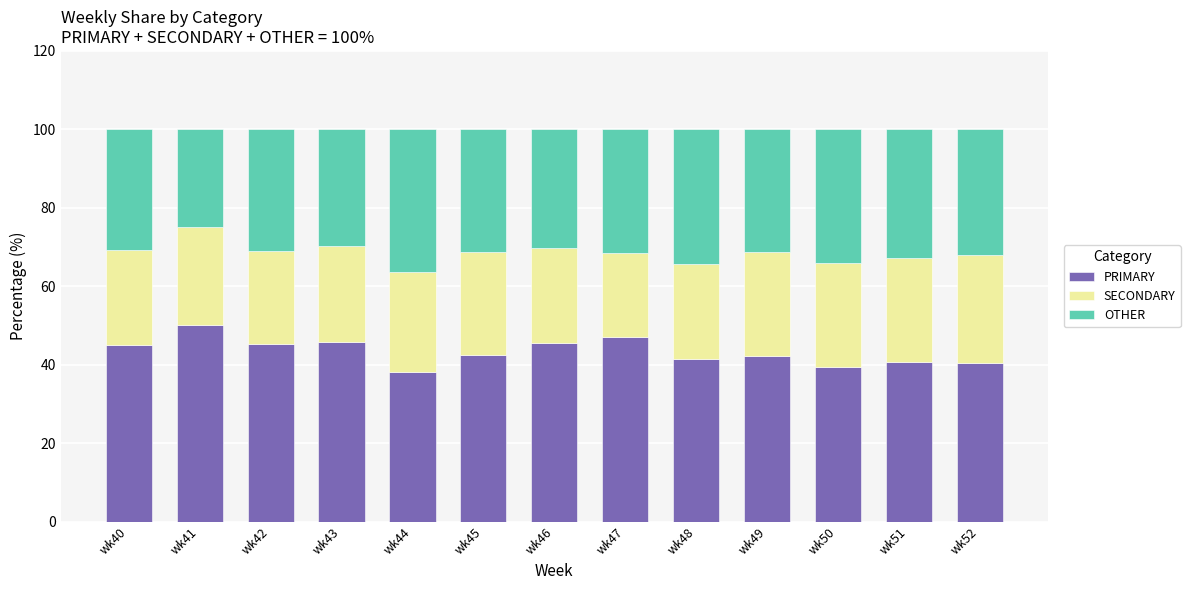

What is the total value across all series at wk44?

100.0